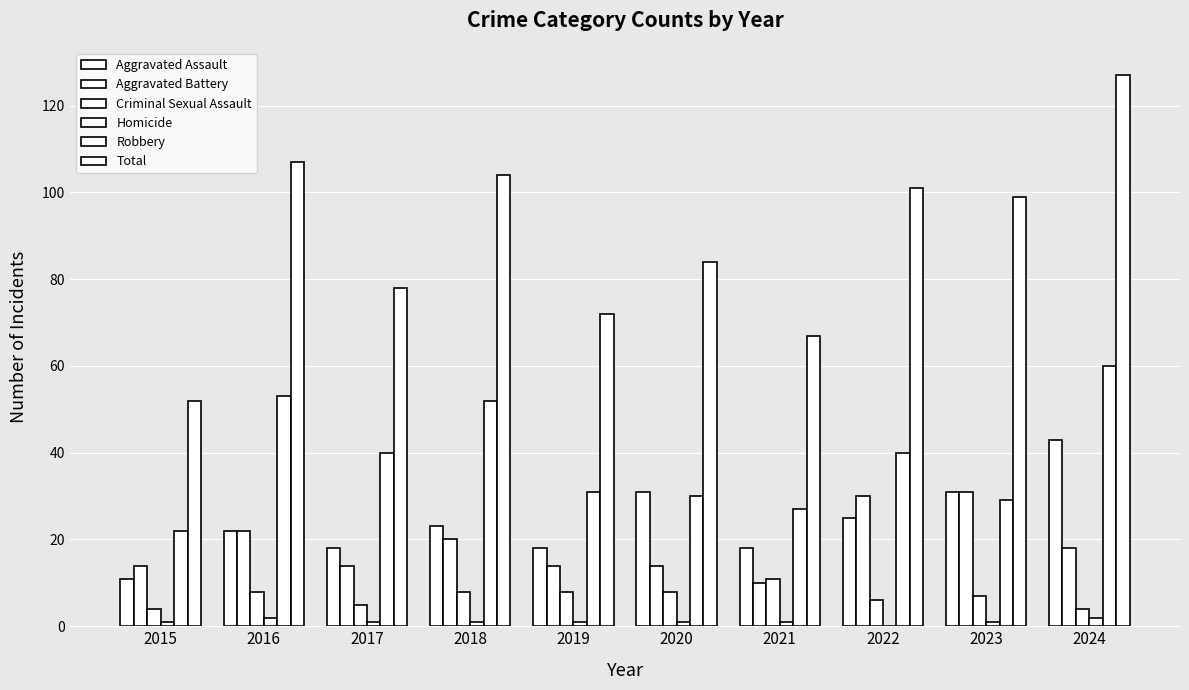

Does the chart contain stacked bars?

No